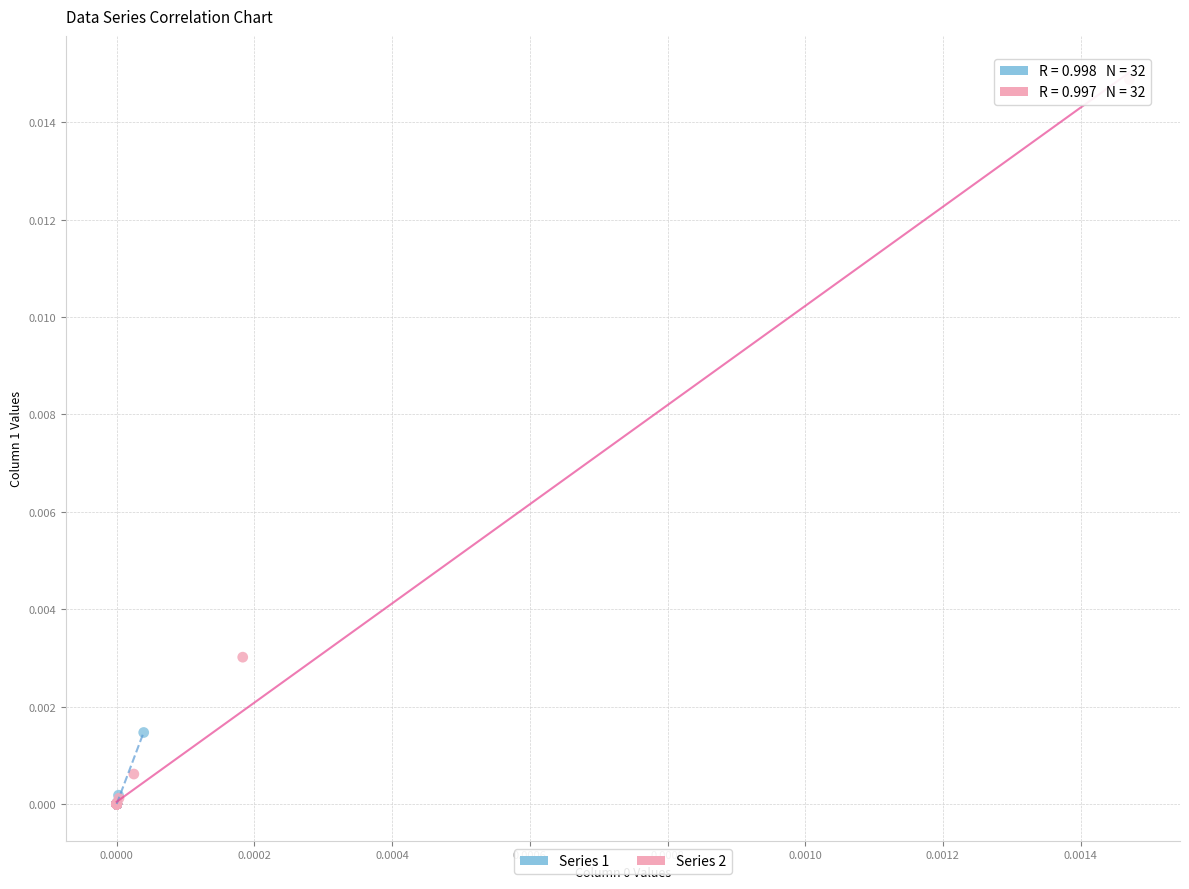

Which series has the largest Y range (max minus min)?

Series 2